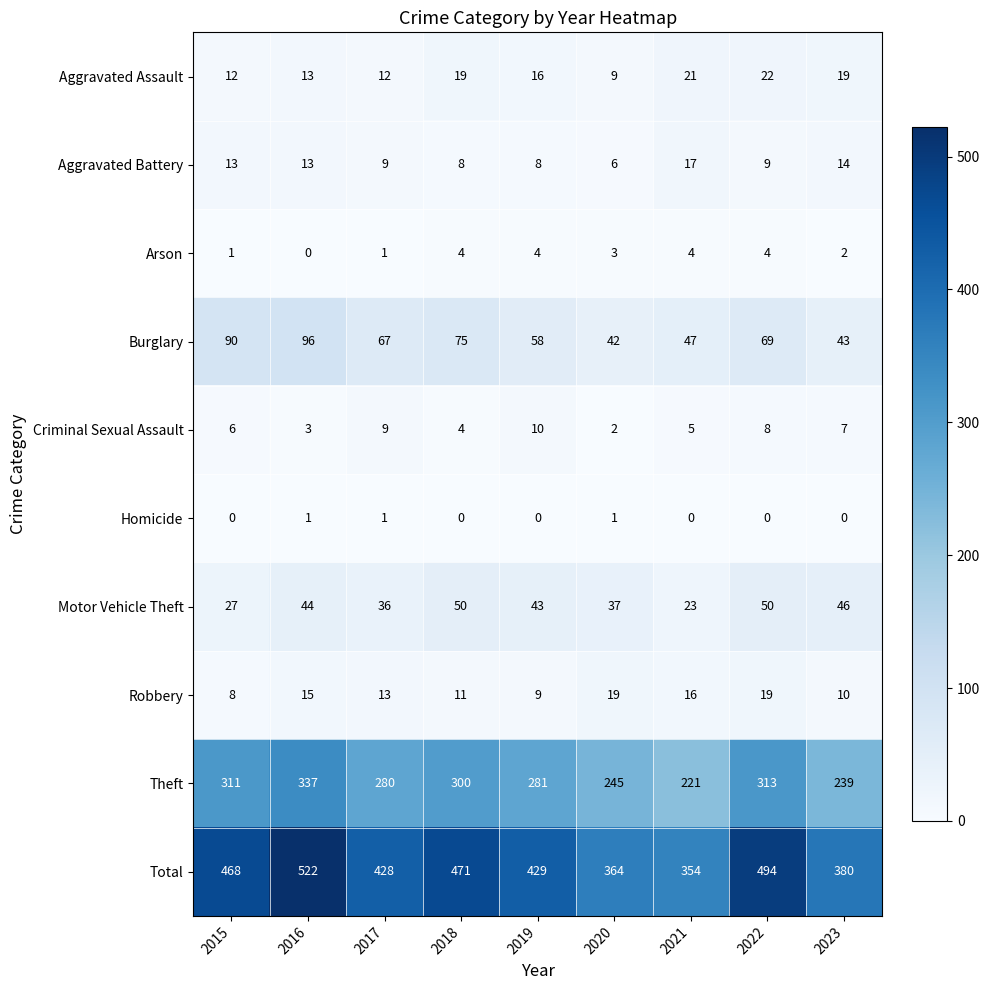

How many series are shown in this chart?

10